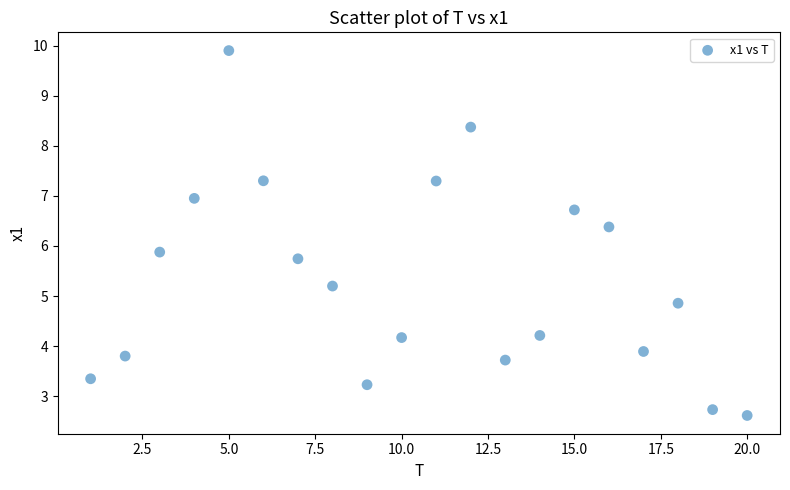

What is the range of Y values (max minus min)?

7.3